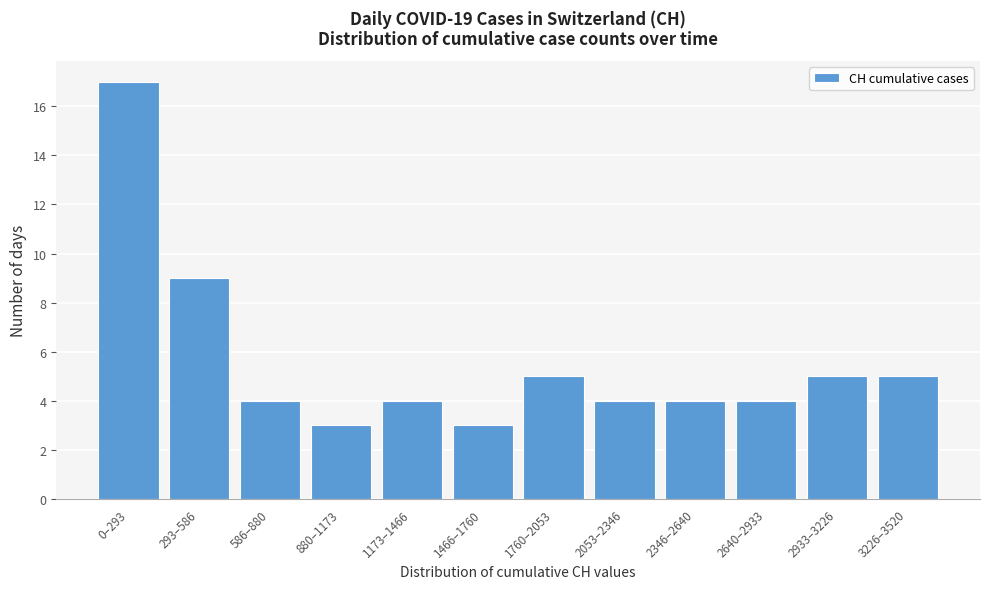

Reading left to right, transcribe all the data shown in this chart.

17	9	4	3	4	3	5	4	4	4	5	5